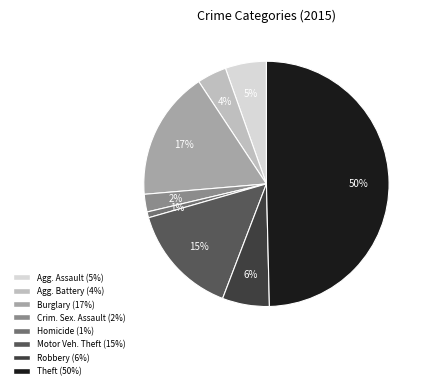

To the nearest percent, what is the difference between the largest and smallest slice percentages?

49%